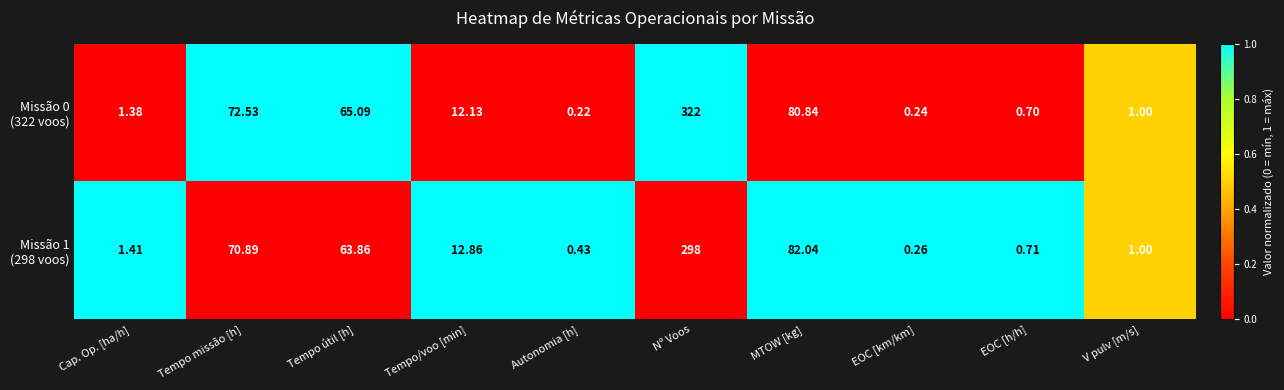

At which category is the sum across all series the highest?

Nº Voos